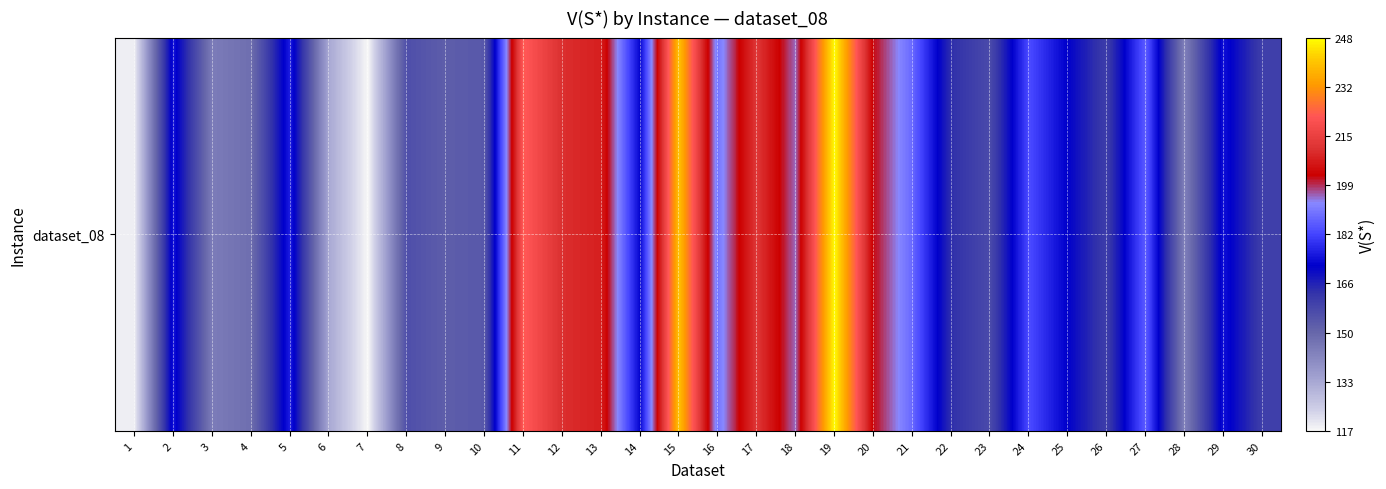

What is the sum of all values?

5260.3